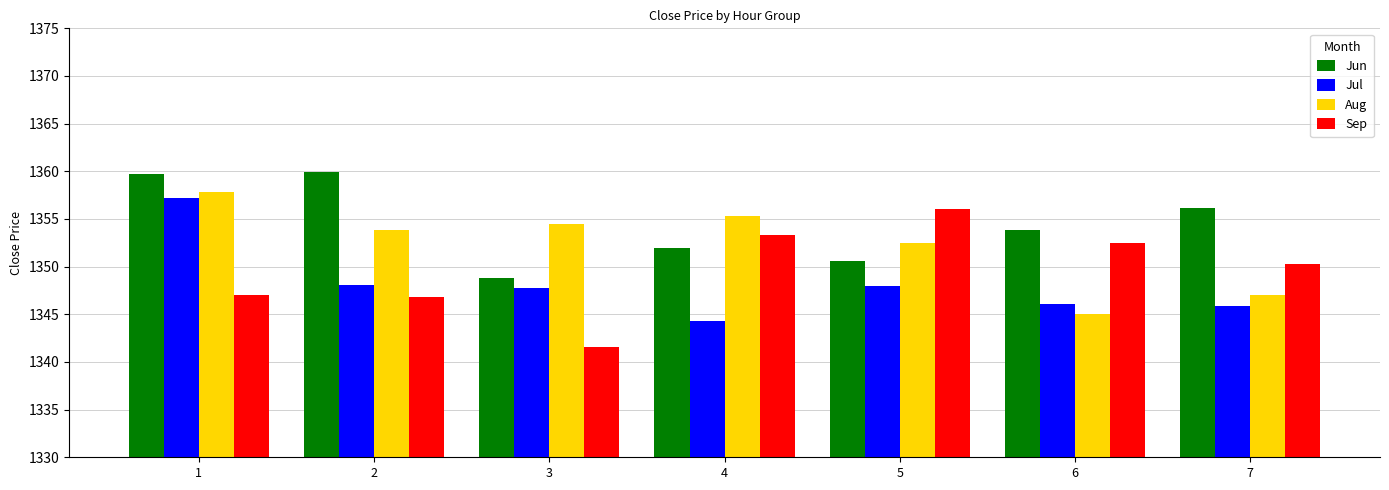

What is the highest value of the Sep series?

1356.1